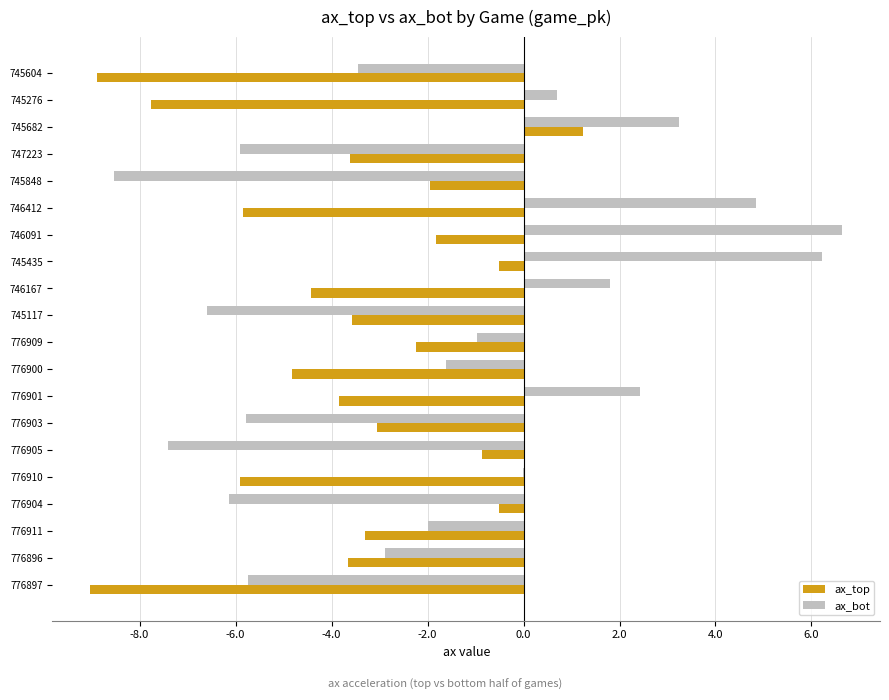

Which series has the widest spread of values?

ax_bot